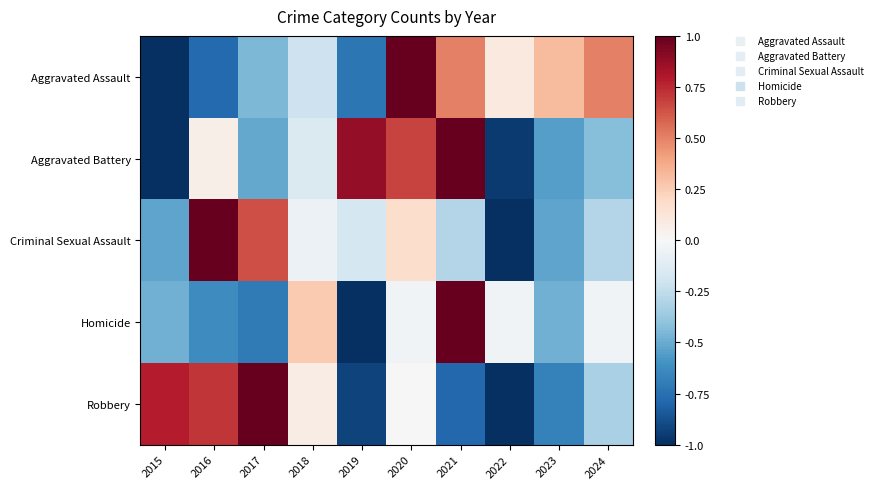

Reading left to right, what are all the values shown in this chart?

Aggravated Assault: 2015=-1.0	2016=-0.8	2017=-0.5	2018=-0.2	2019=-0.7	2020=1.0	2021=0.5	2022=0.1	2023=0.3	2024=0.5
Aggravated Battery: 2015=-1.0	2016=0.1	2017=-0.5	2018=-0.1	2019=0.9	2020=0.7	2021=1.0	2022=-1.0	2023=-0.6	2024=-0.4
Criminal Sexual Assault: 2015=-0.5	2016=1.0	2017=0.6	2018=-0.1	2019=-0.2	2020=0.2	2021=-0.3	2022=-1.0	2023=-0.5	2024=-0.3
Homicide: 2015=-0.5	2016=-0.6	2017=-0.7	2018=0.3	2019=-1.0	2020=-0.0	2021=1.0	2022=-0.0	2023=-0.5	2024=-0.0
Robbery: 2015=0.8	2016=0.7	2017=1.0	2018=0.1	2019=-0.9	2020=0.0	2021=-0.8	2022=-1.0	2023=-0.7	2024=-0.3